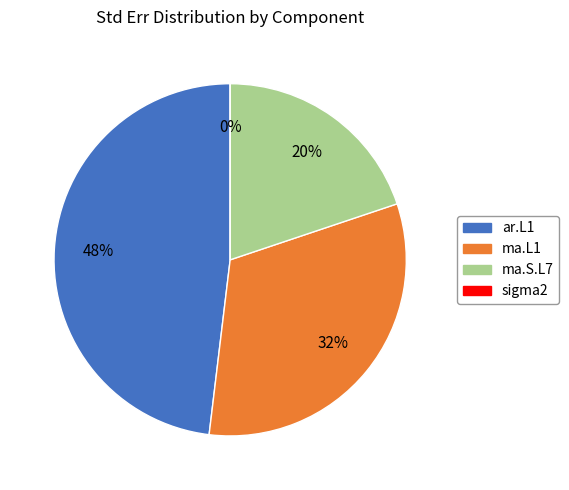

Is there a majority slice in this chart?

No